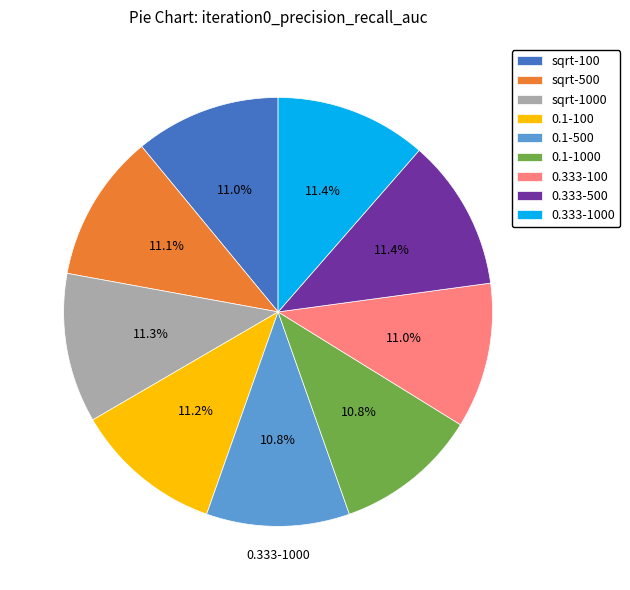

What percentage is the sqrt-1000 slice, to the nearest percent?

11%